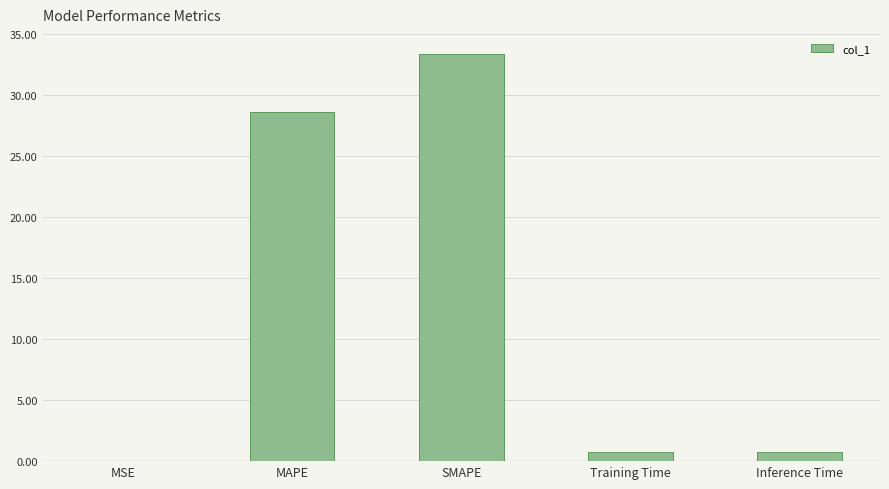

Which has a higher value, MAPE or MSE?

MAPE